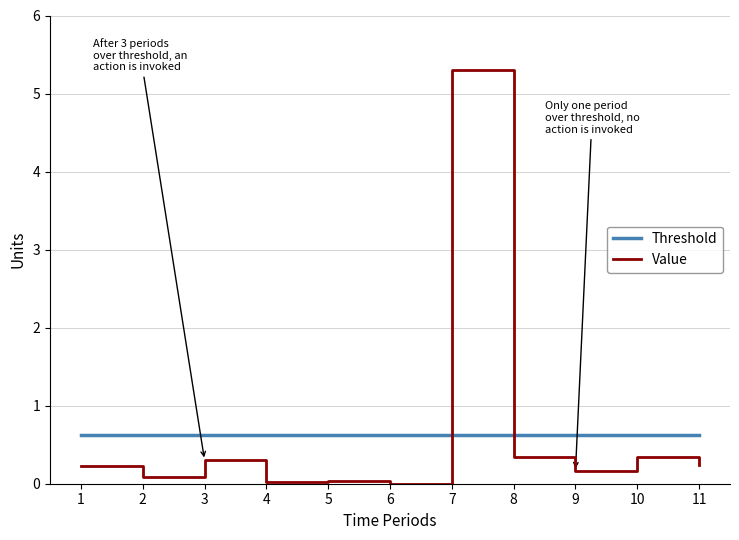

Which series has the widest spread of values?

Value